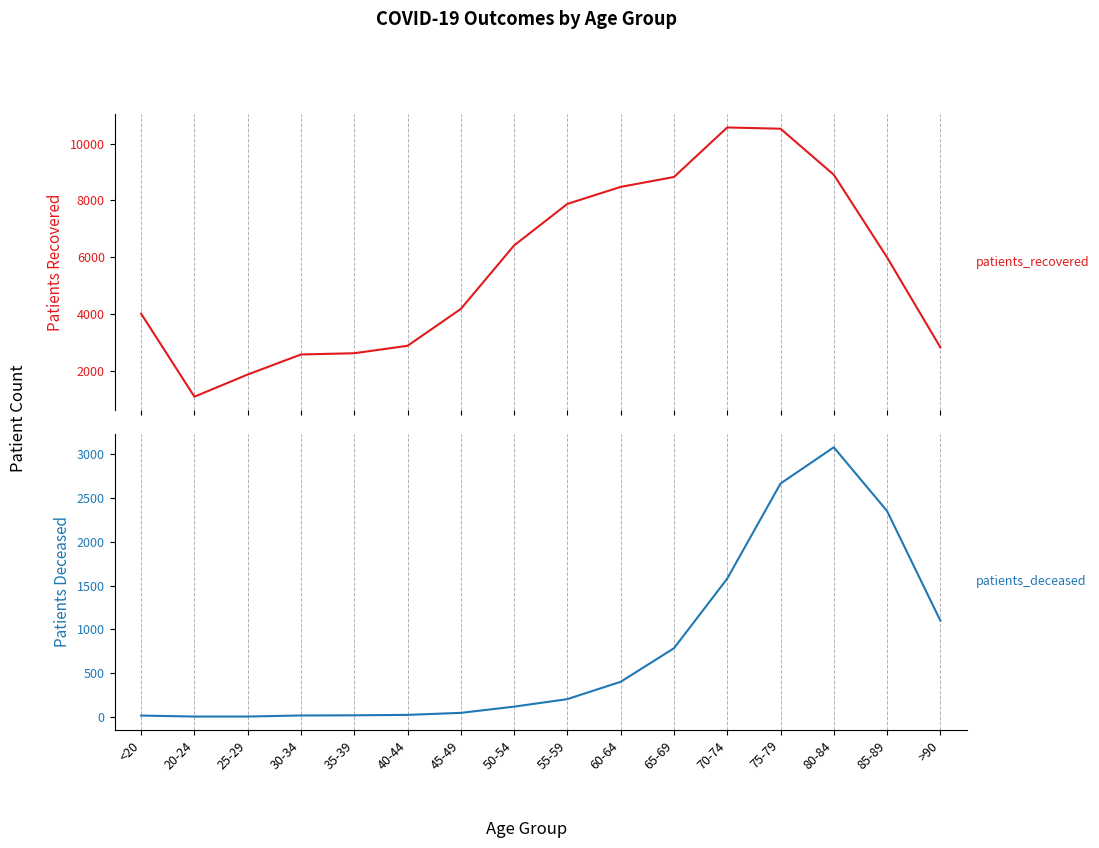

What is the value of the patients_deceased point at the 2nd from the left?

3